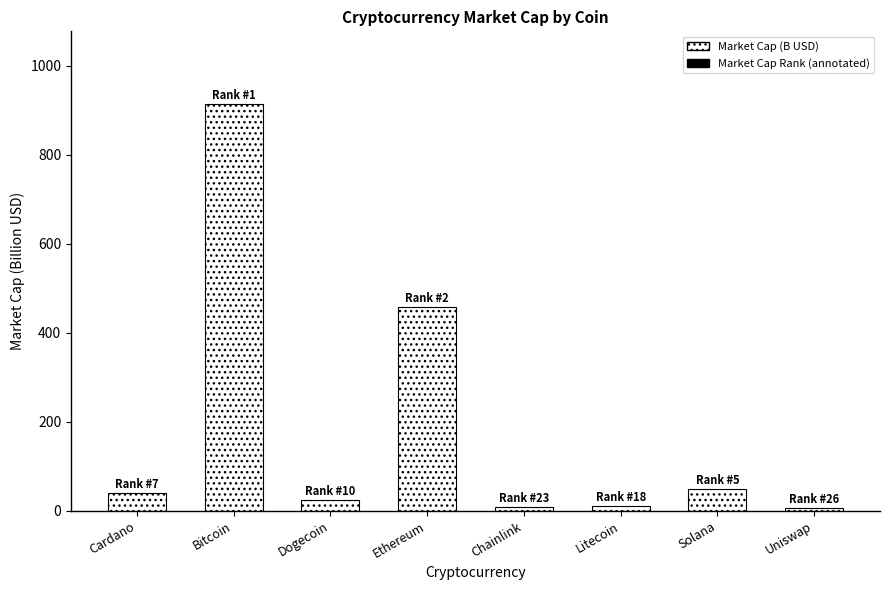

What position from the left is Chainlink?

5